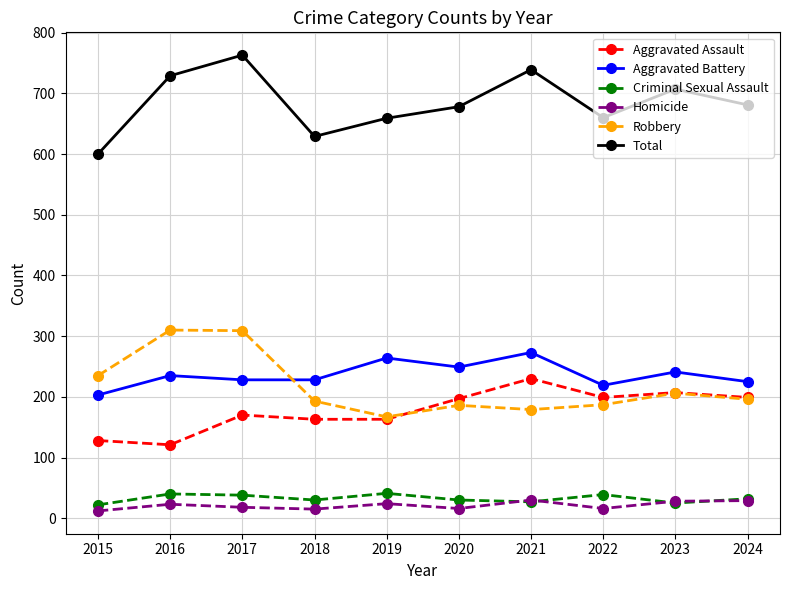

At which label does Aggravated Assault reach its peak?

2021